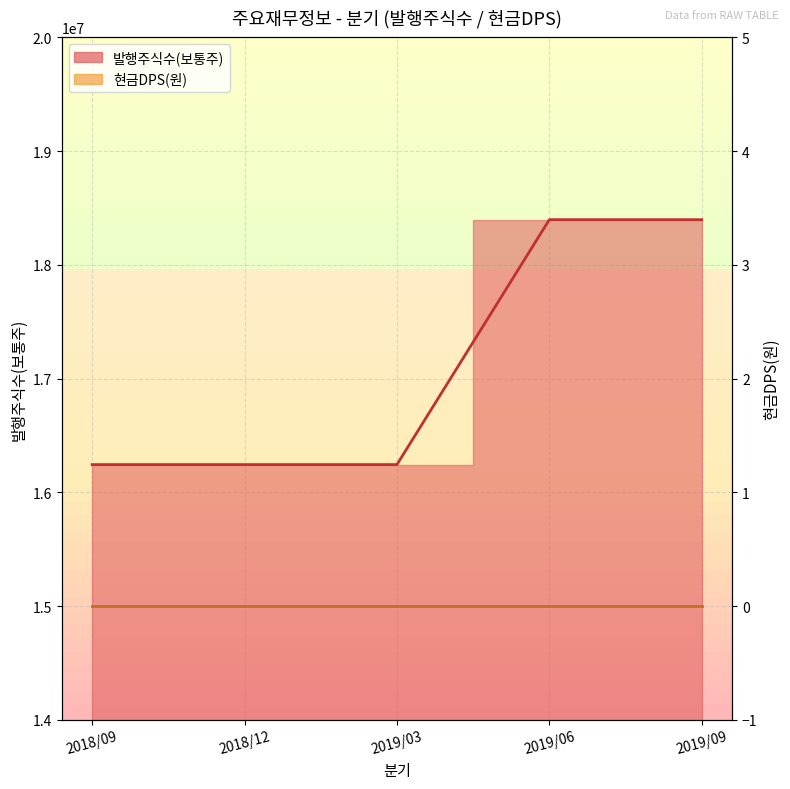

Reading left to right, what are all the values shown in this chart?

2018/09=16243640	2018/12=16243640	2019/03=16243640	2019/06=18397566	2019/09=18397566